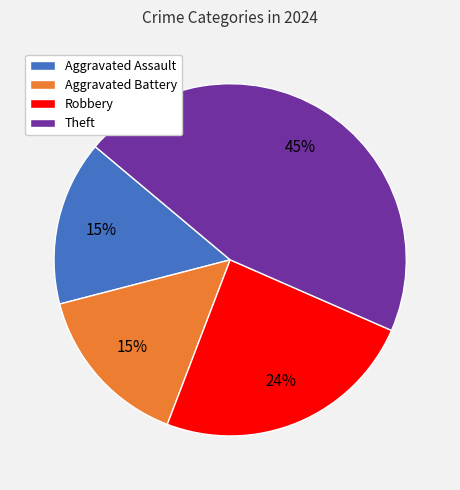

Is Theft the majority of the pie?

No